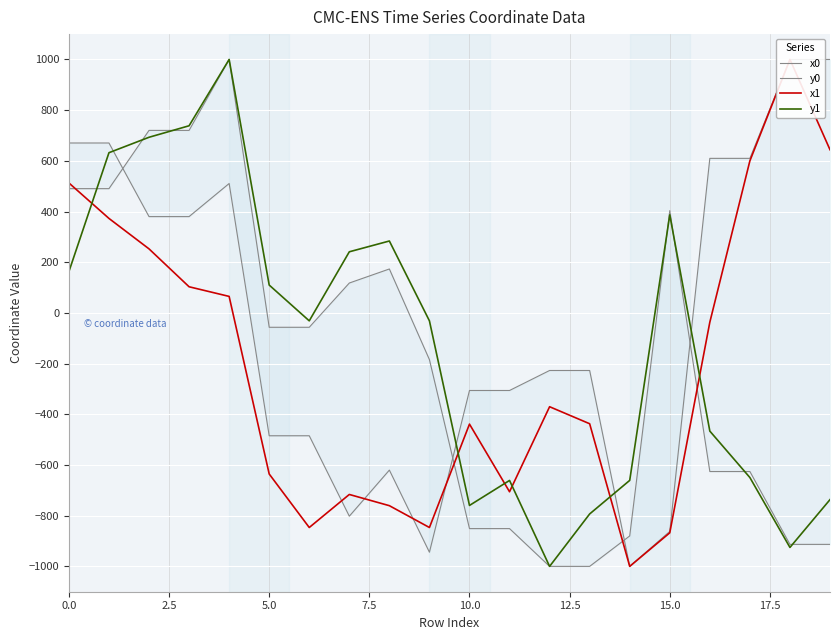

What is the value of the y1 point at the 20th from the left?

-736.6